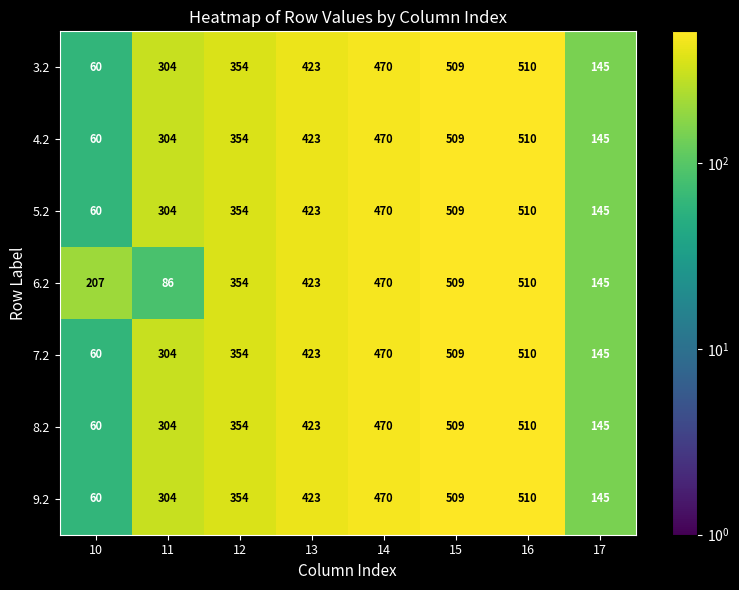

What is the minimum value shown in the chart?

60